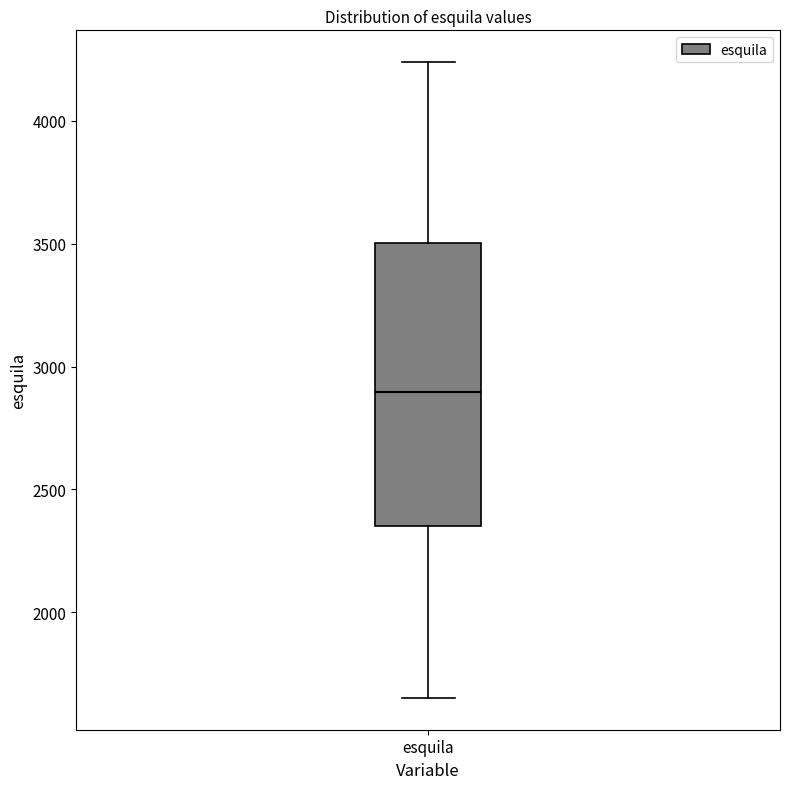

Transcribe this box plot: give where the median line is, the range the box spans, and where the two whiskers end, as read against the y-axis. The values are not printed on the chart, so give them approximately, as read against the axis.

median 2900, box 2350 to 3500, whiskers 1650 to 4250